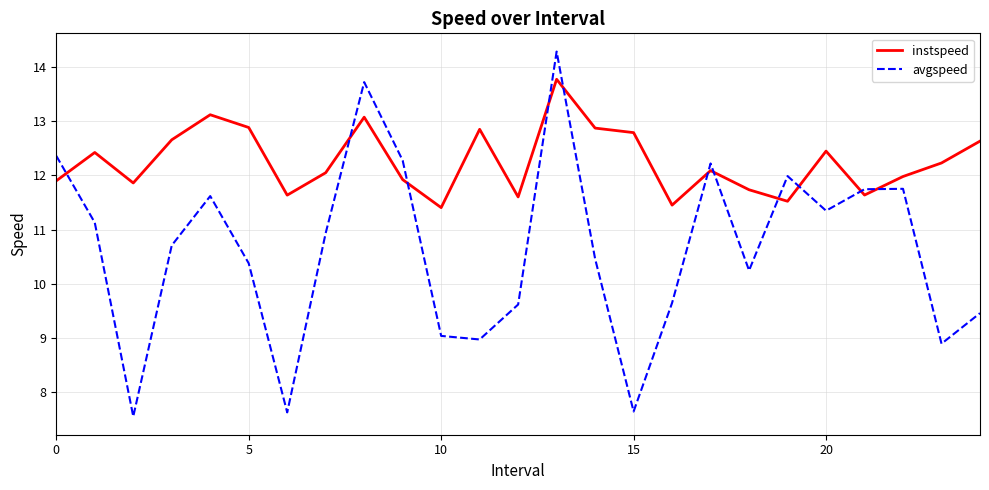

List the series in order of their overall mean, highest first.

instspeed, avgspeed